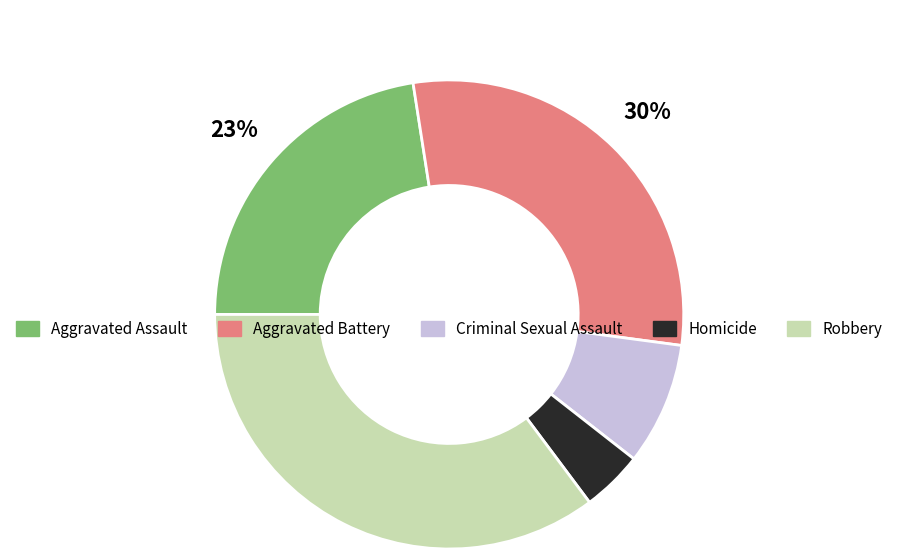

Does Aggravated Battery represent more than half of the total?

No